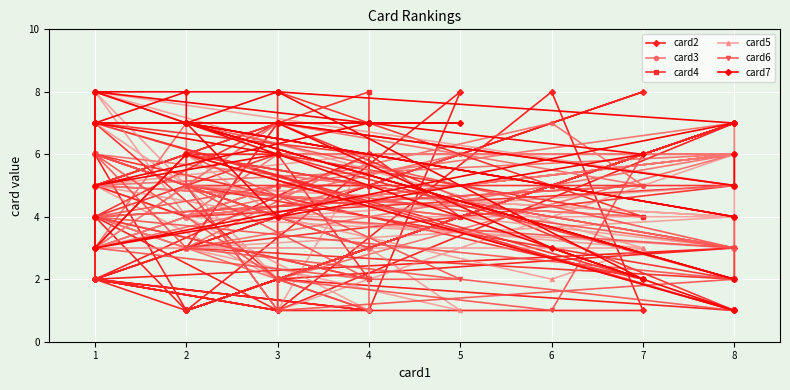

What is the value of the card7 point at the 28th from the left?

7